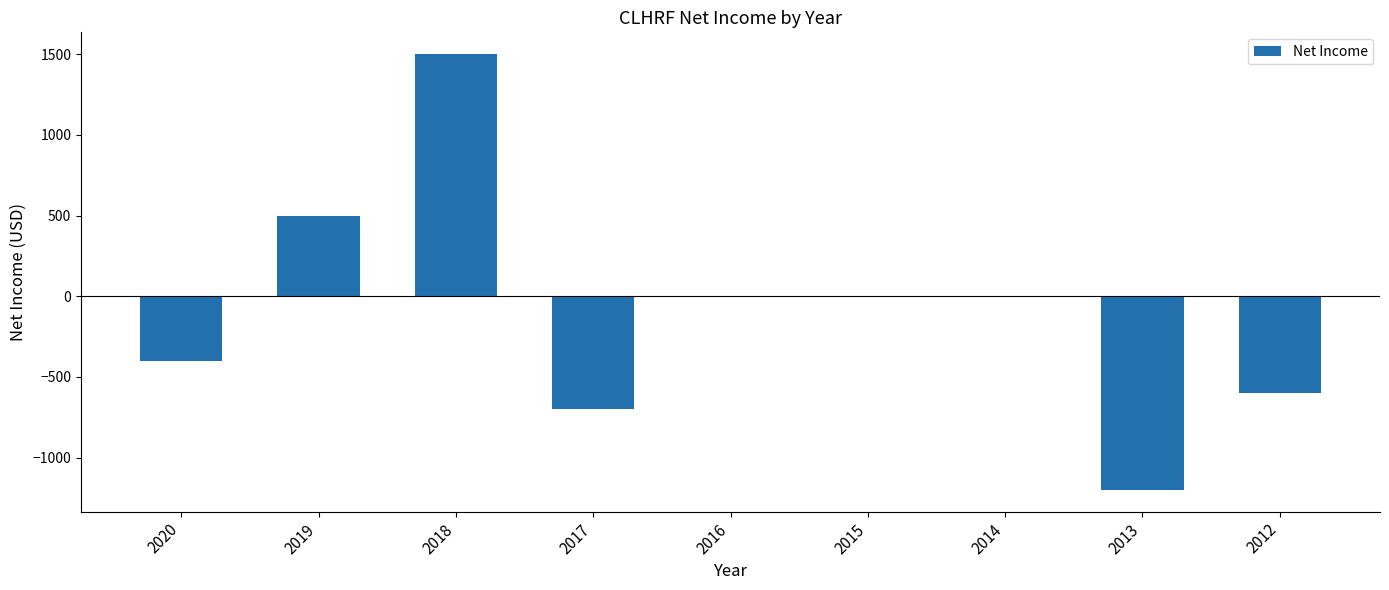

Count the number of categories in the chart.

9